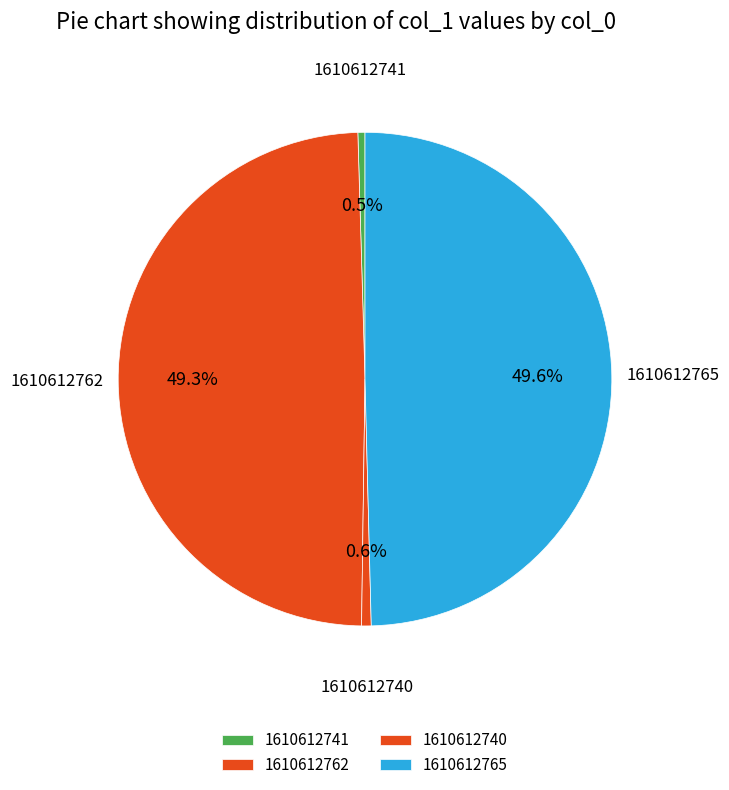

Which slice is the smallest?

1610612741